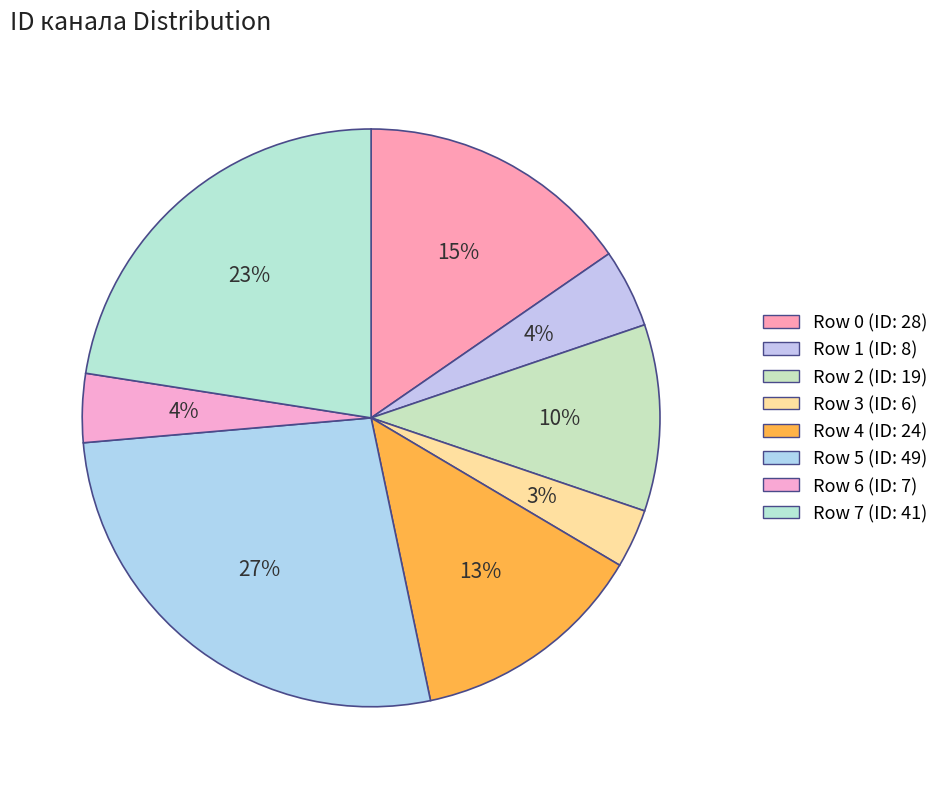

Do Row 5 and Row 6 together represent more than half of the pie?

No